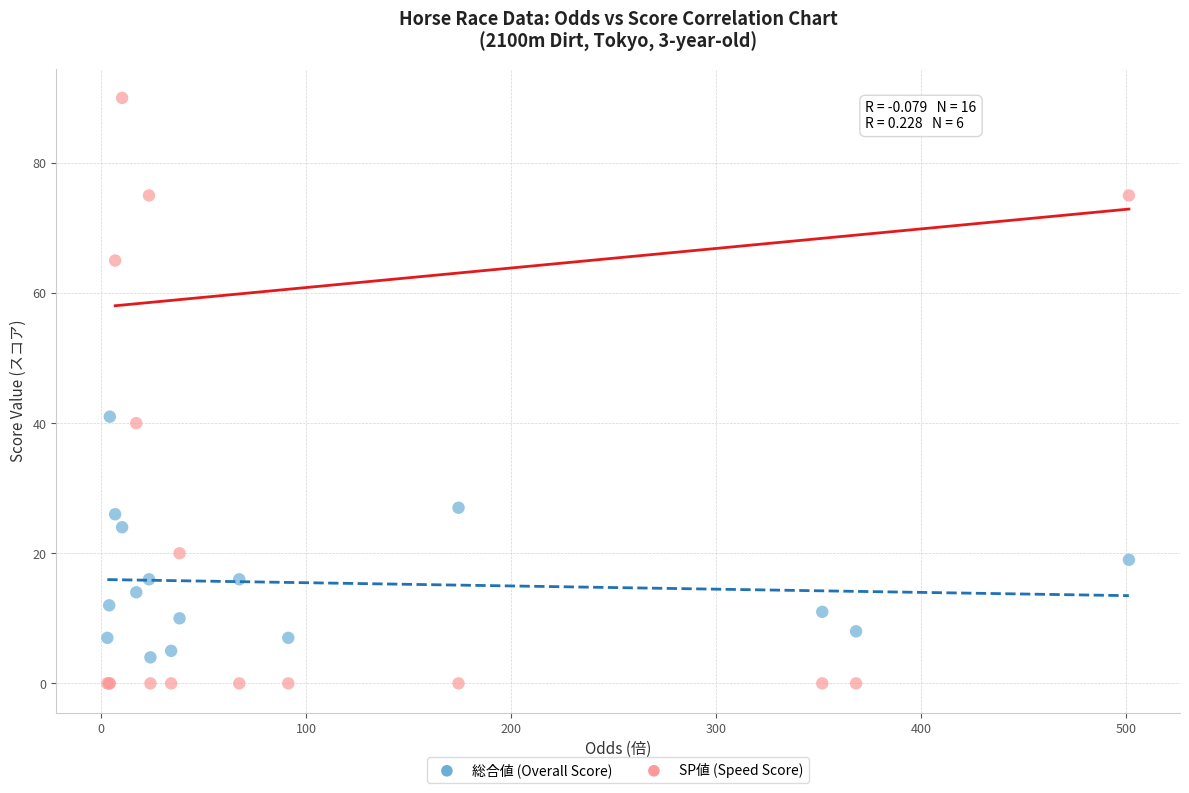

In the SP値 (Speed Score) series, what Y value is closest to 45?

40